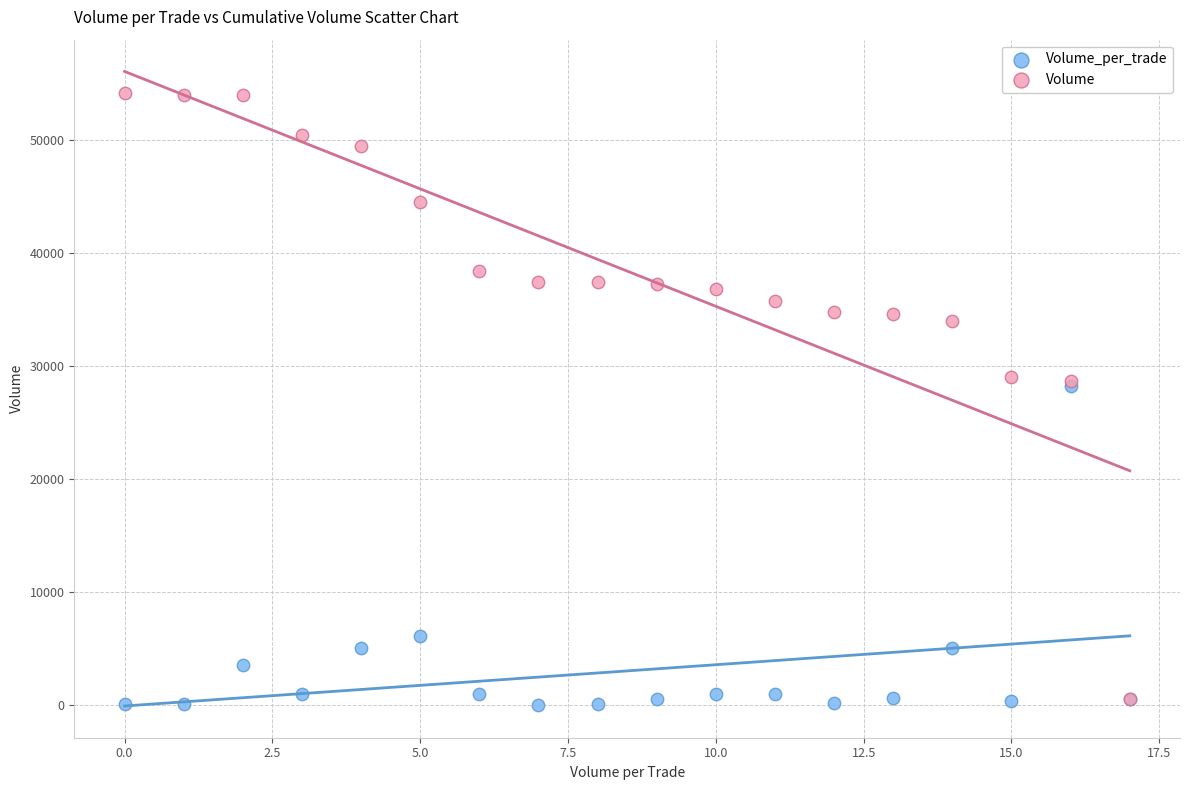

In the Volume_per_trade series, what Y value is closest to 14100?

6100